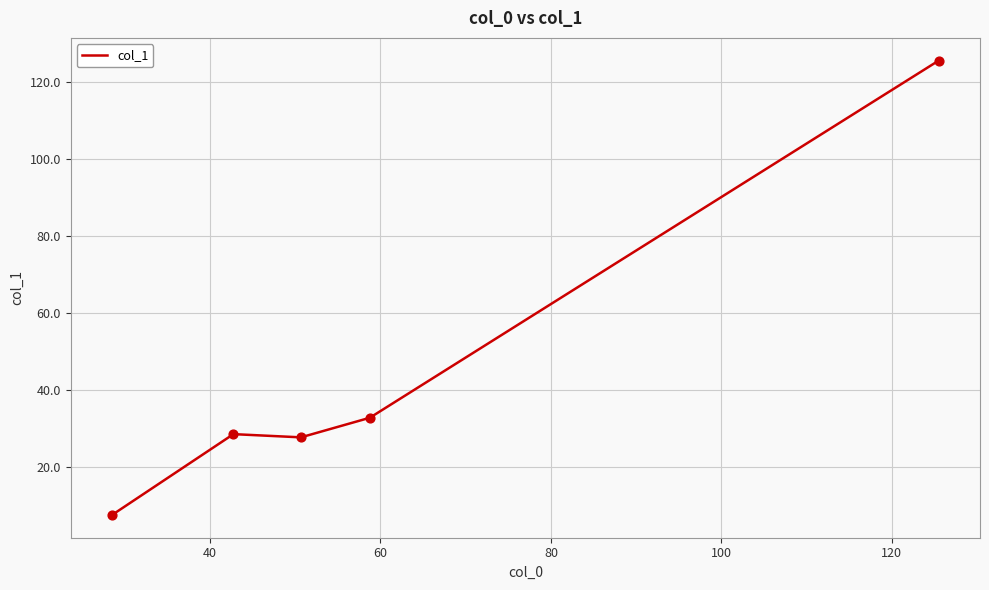

What is the sum of all values?

221.9